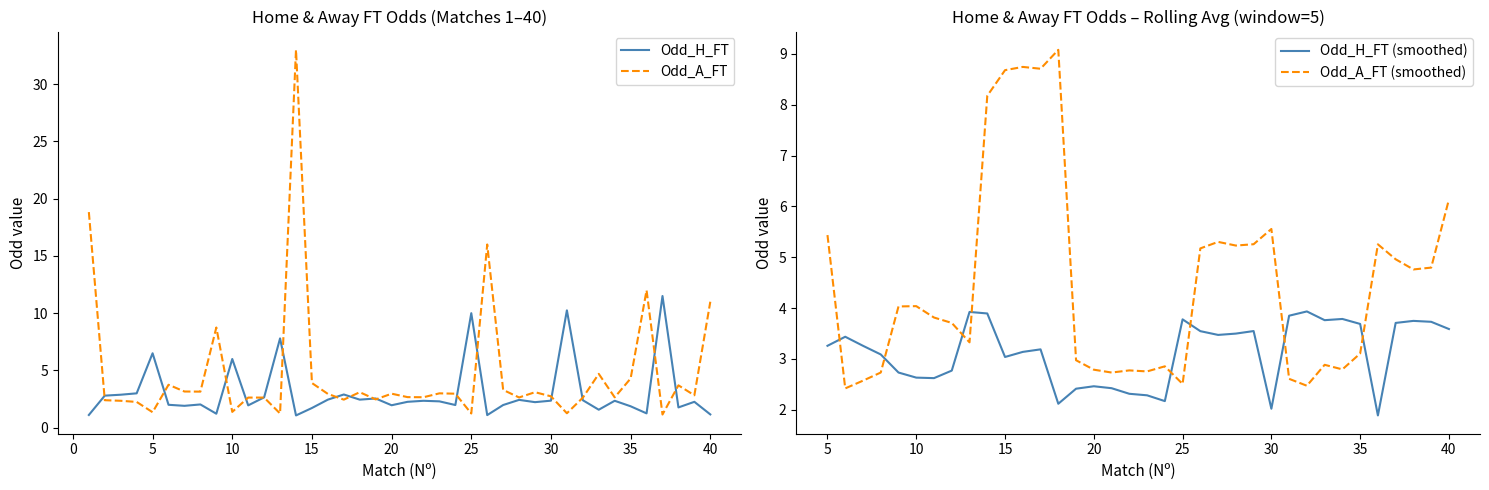

What is the total value across all series at 10?

7.4